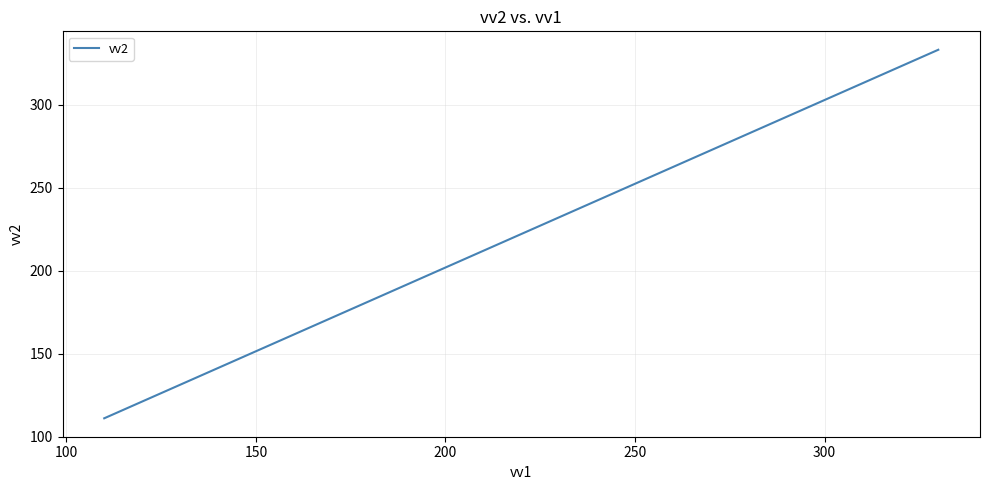

What is the difference between the maximum and minimum values?

222